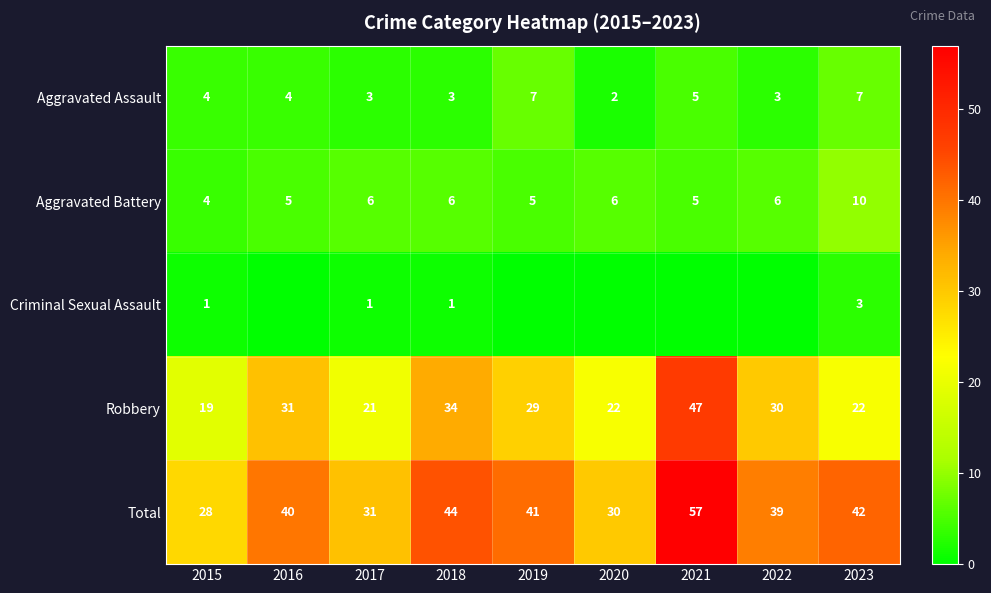

At which label is Total closest to 42?

2023